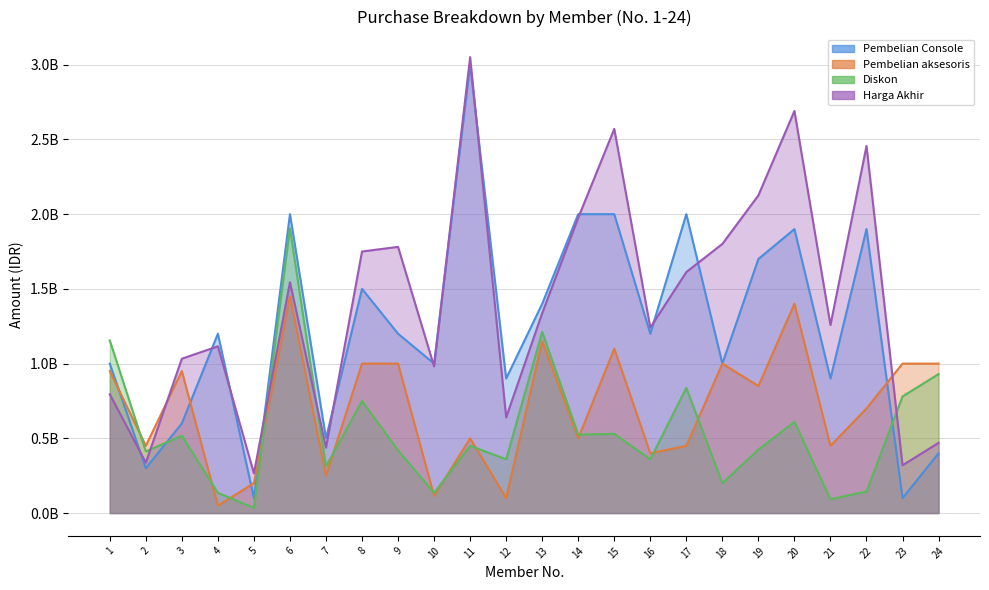

How many values in the Diskon series are below 450060000?

12